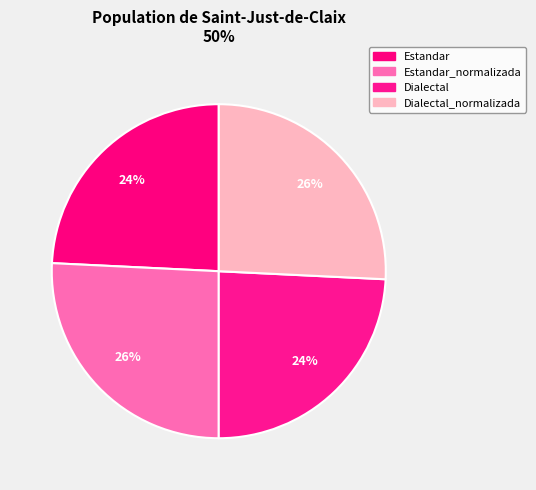

How many slices are in this pie chart?

4